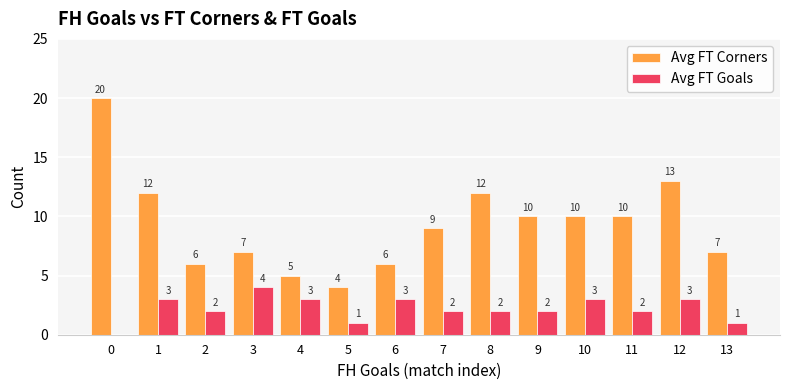

What is the sum of all Avg FT Goals values?

31